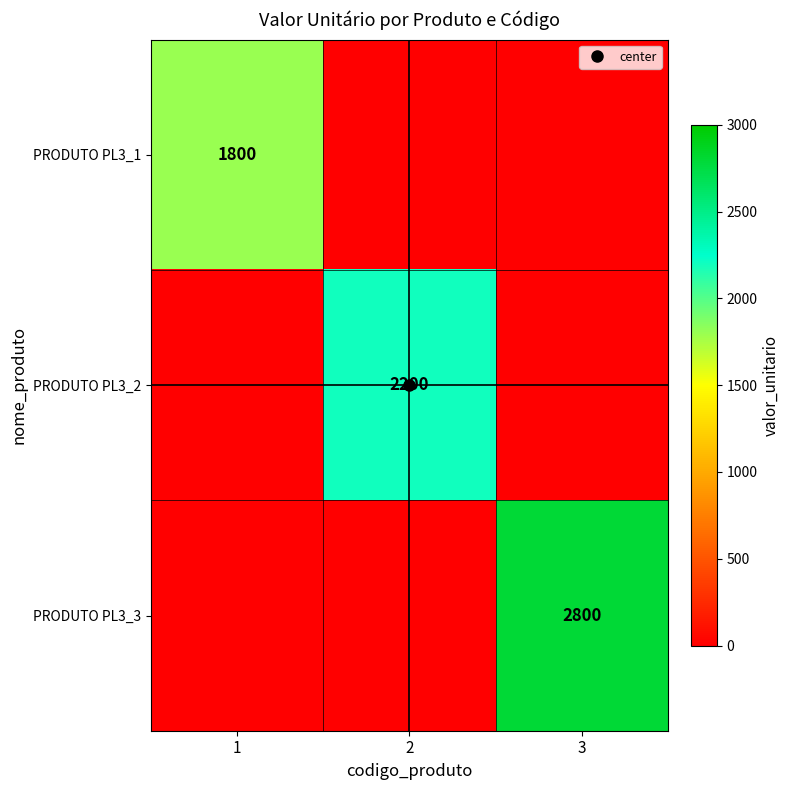

True or false: PRODUTO PL3_1 has a value of 0 at 3.

True